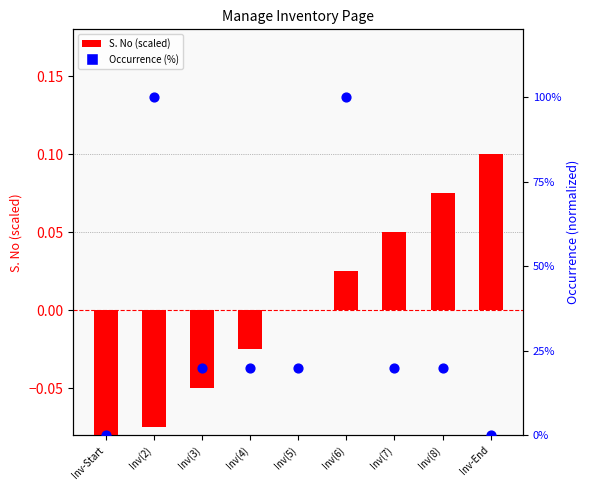

What are all the series names shown in the legend?

S. No (scaled), Occurrence (%)